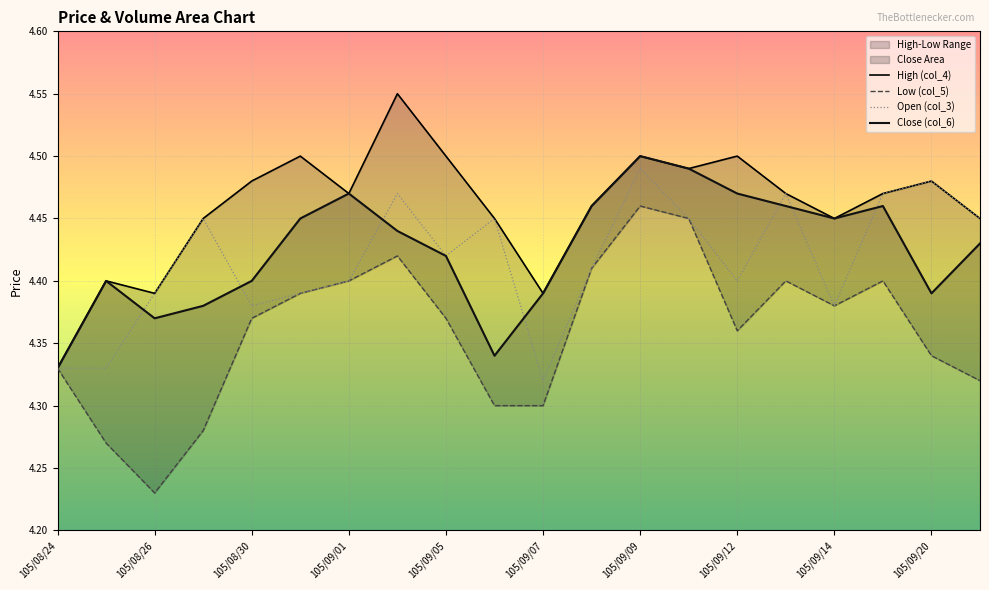

Which category has the highest value in the Close (col_6) series?

105/09/09